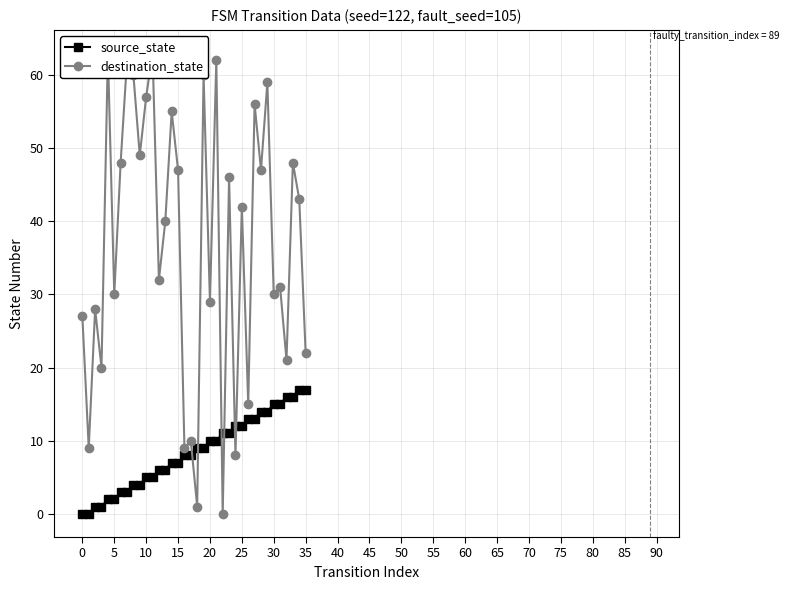

The value of destination_state at 34 is 43. True or false?

True